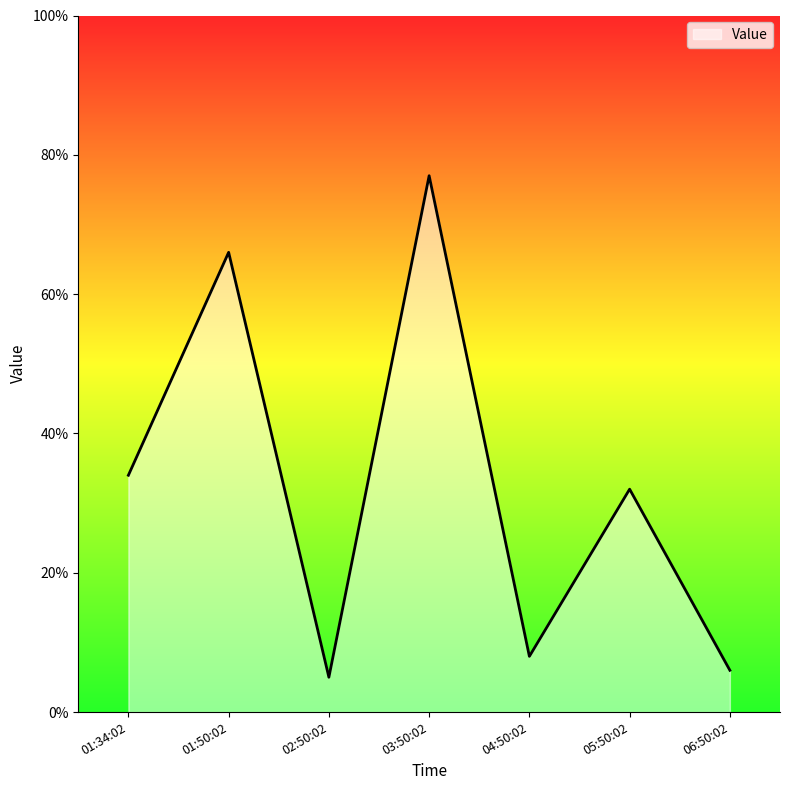

Where does the data first go above 32?

01:34:02